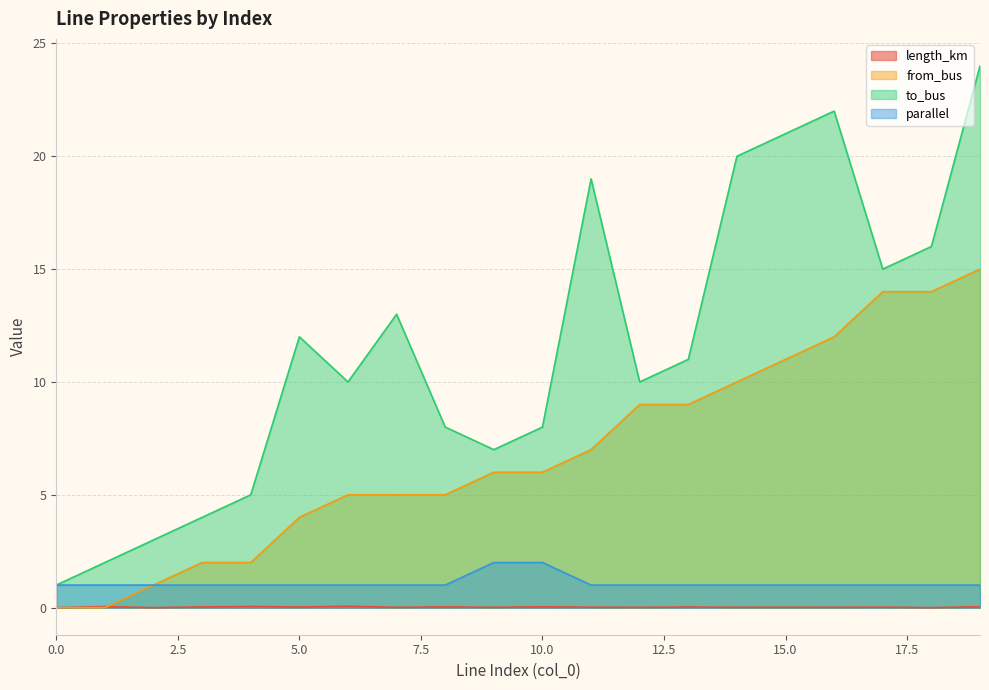

The value of from_bus at 17 is 14.0. True or false?

True